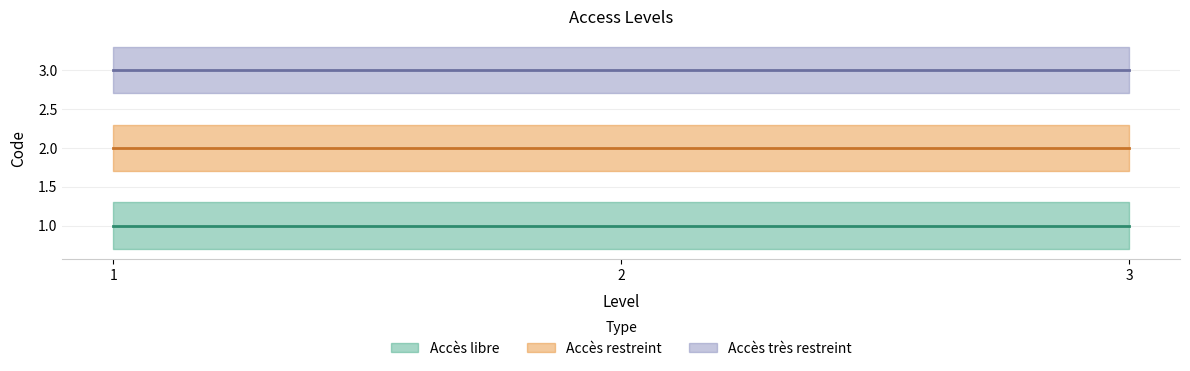

Reading left to right, transcribe all the data shown in this chart.

Accès libre: 1=1	2=1	3=1
Accès restreint: 1=2	2=2	3=2
Accès très restreint: 1=3	2=3	3=3